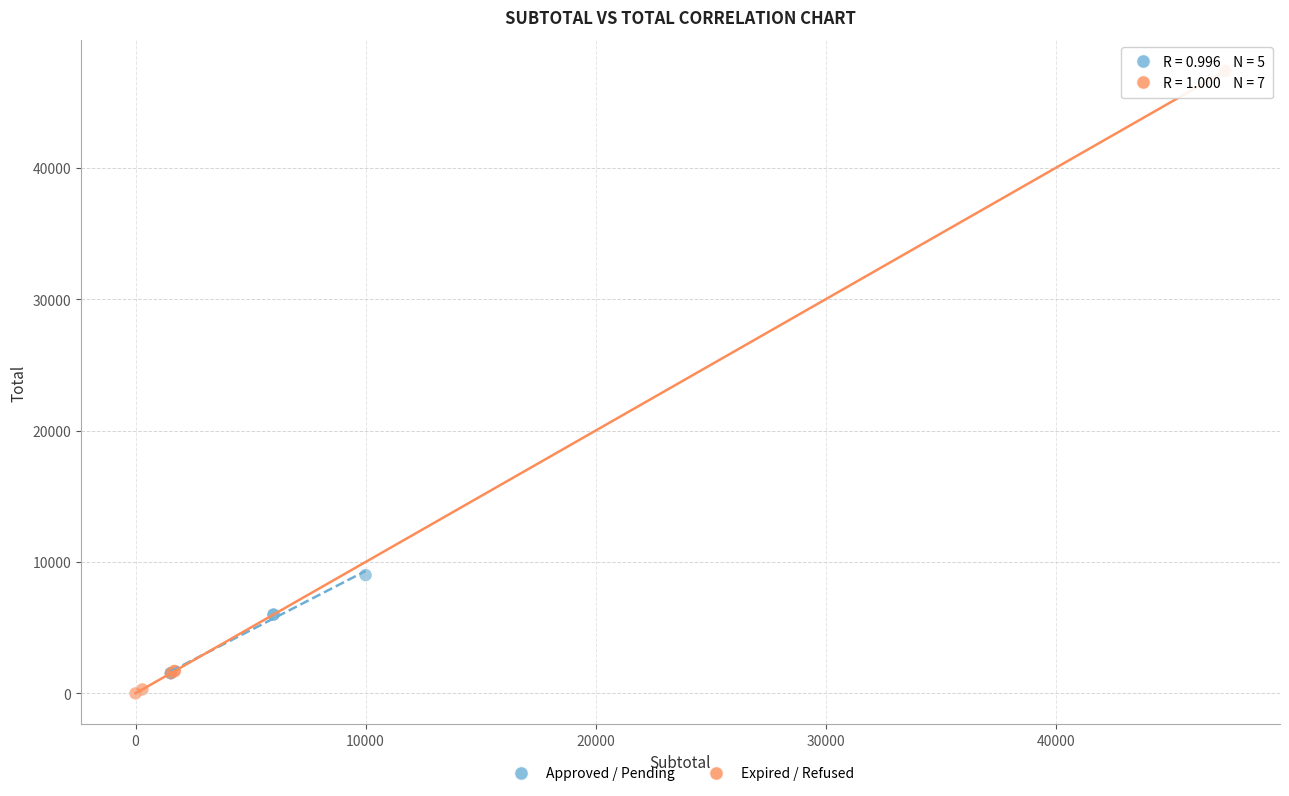

Which series reaches the maximum Y coordinate?

Expired / Refused